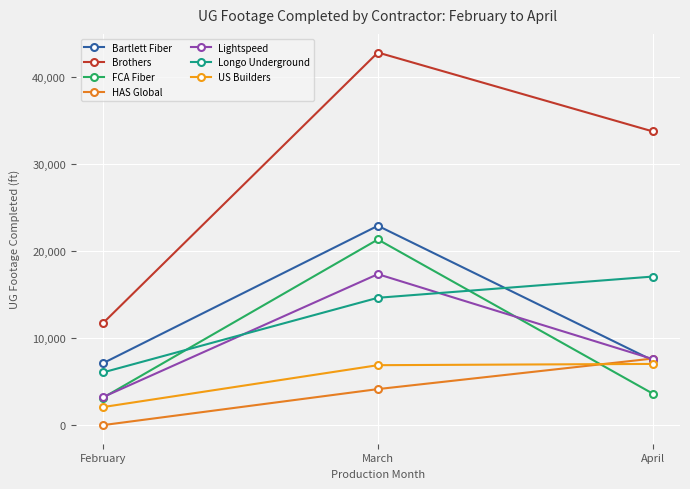

How many data points in FCA Fiber are less than 3629?

1